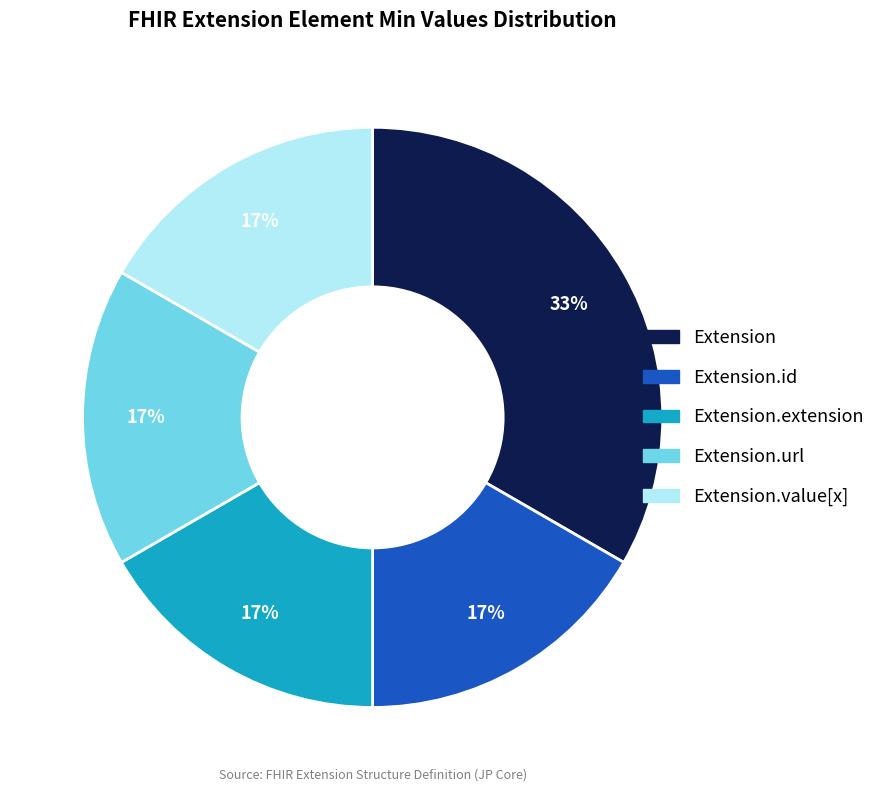

Is there a majority slice in this chart?

No